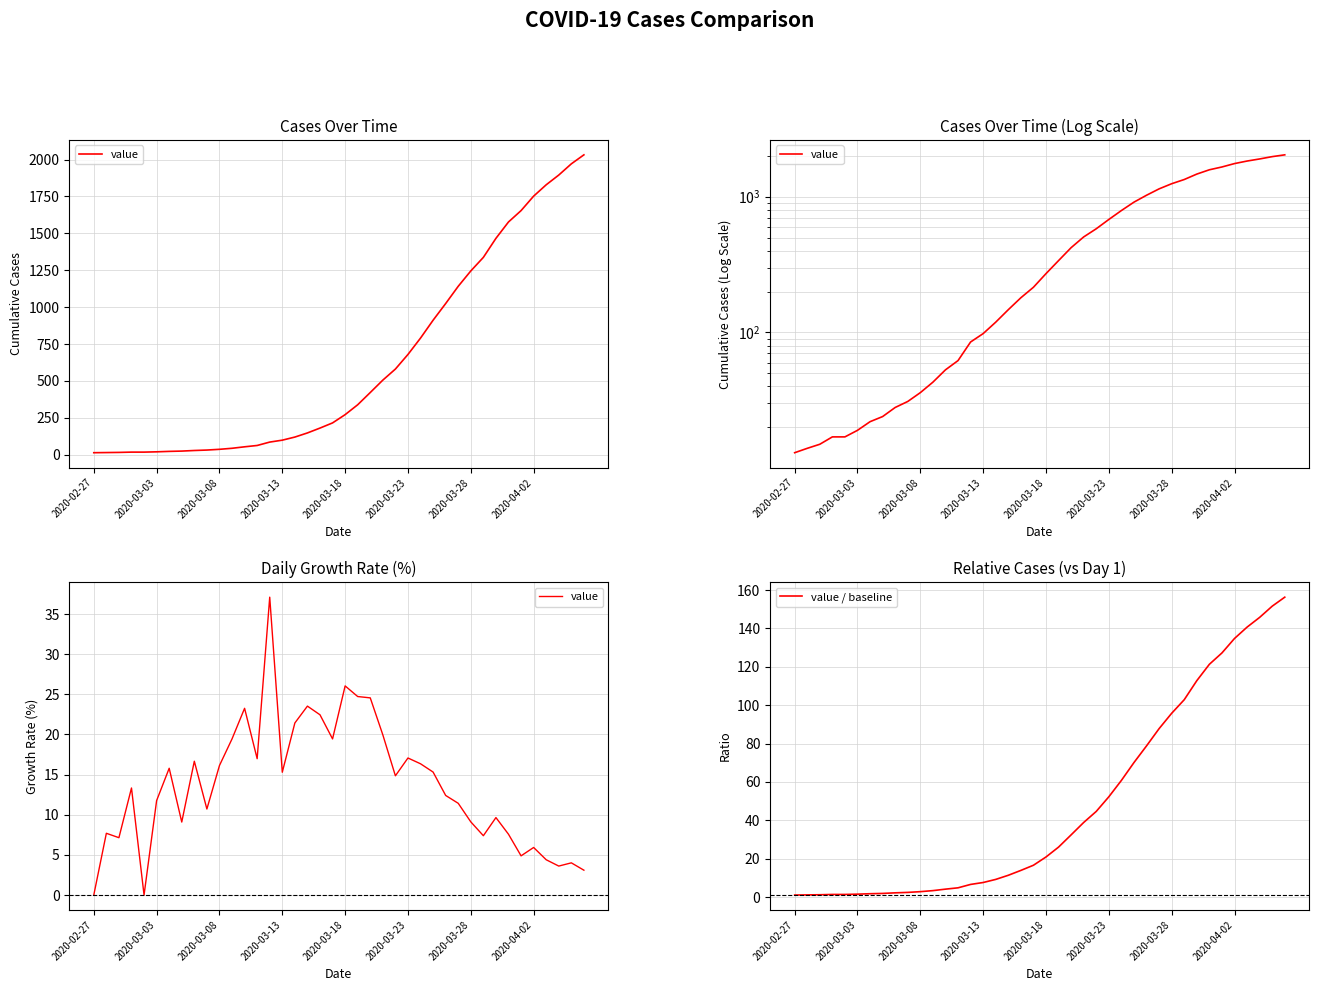

What is the sum of all value values?

549.6